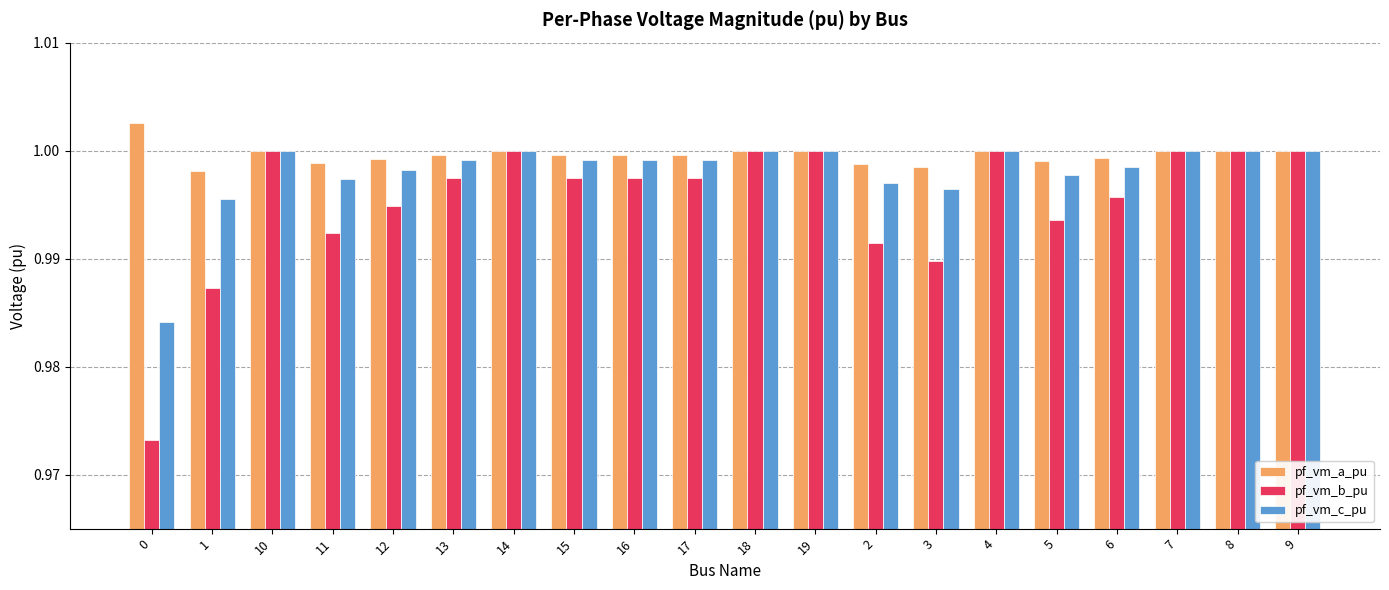

Is it true that pf_vm_c_pu equals 0.2 at 16?

False